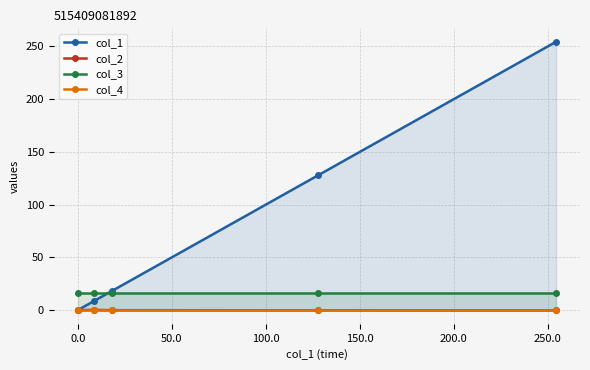

What is the value of the col_3 point at the 4th from the left?

16.0